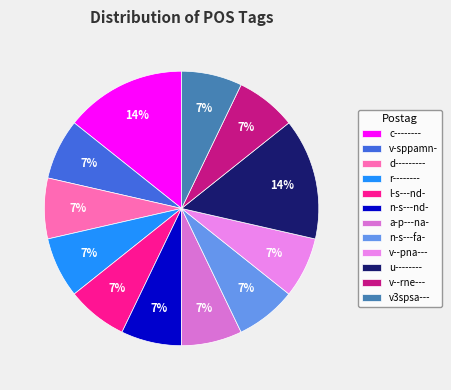

How many slices are in this pie chart?

12